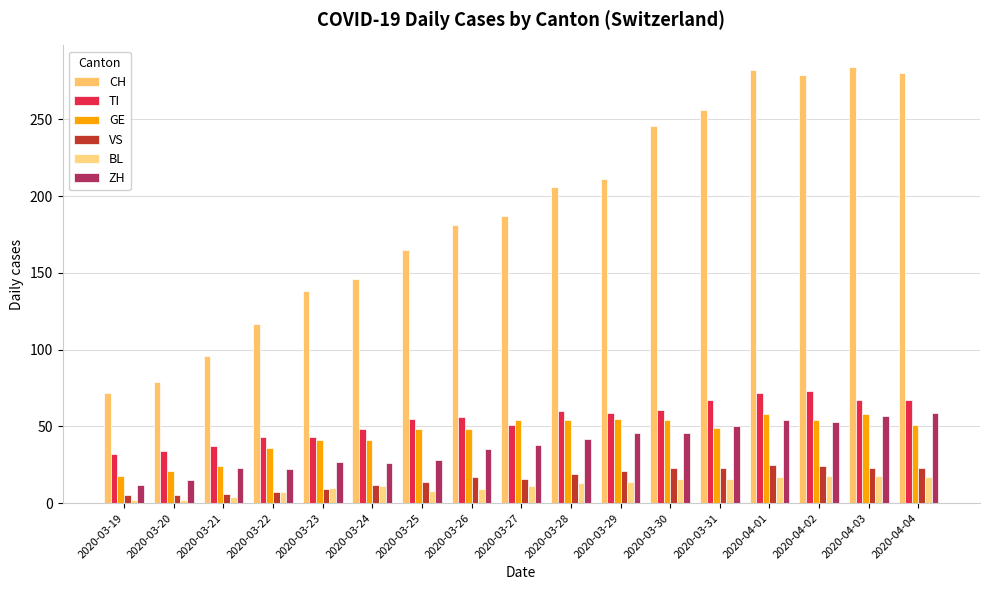

Between 2020-03-19 and 2020-03-23, which series saw the biggest shift?

CH